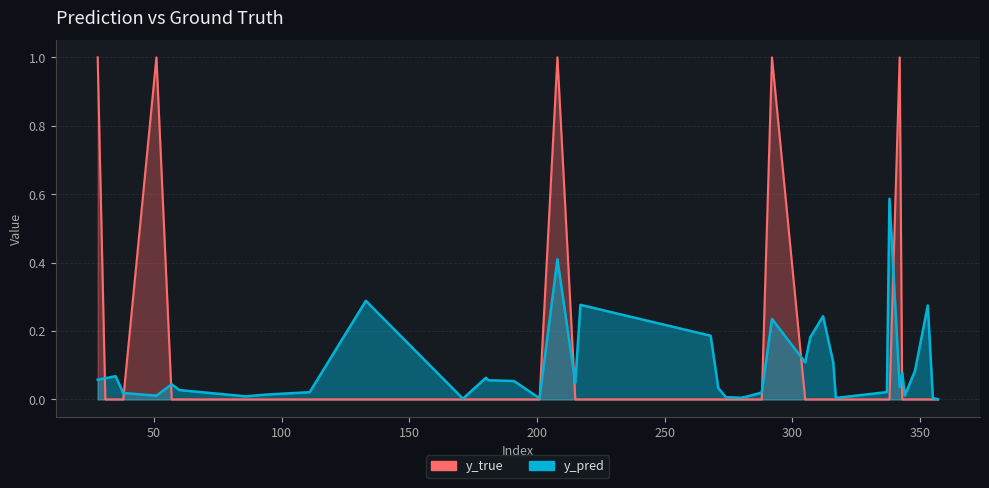

Where is the first local maximum for y_true?

51